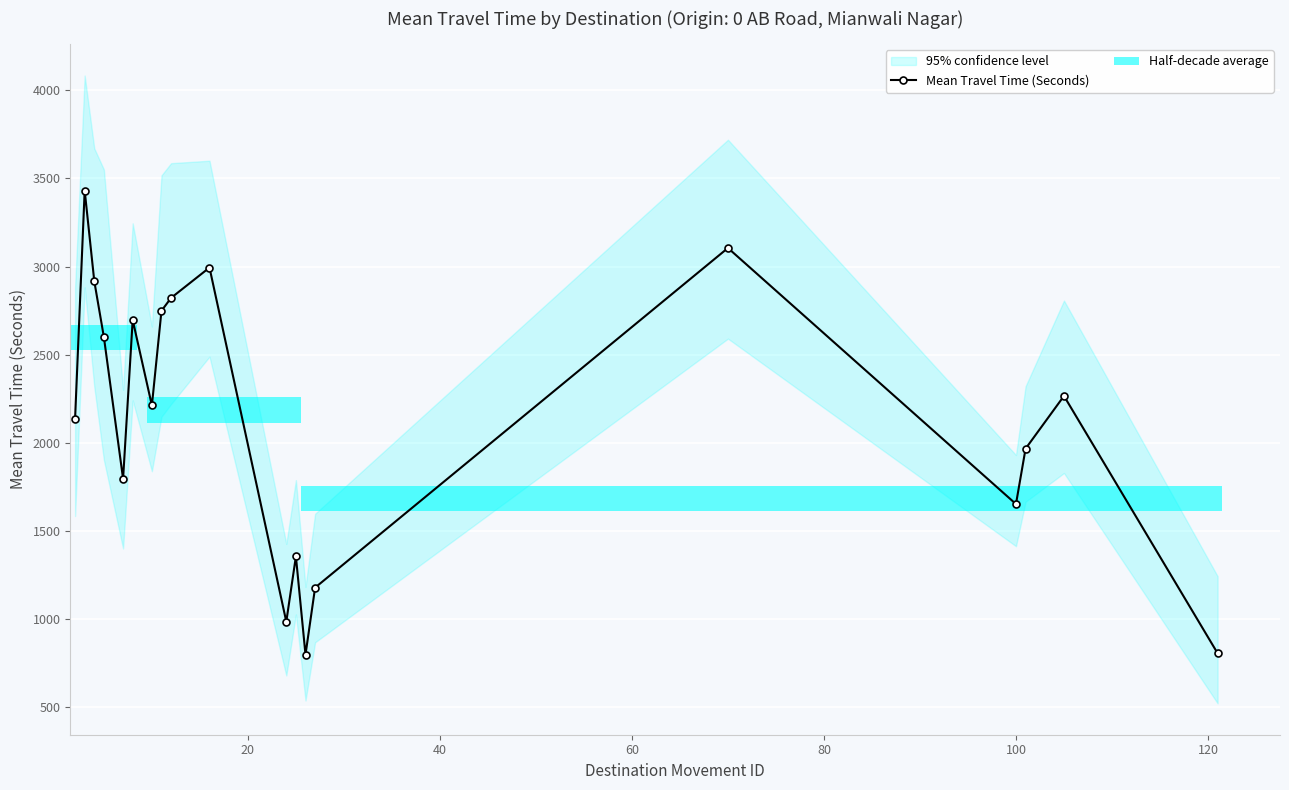

Reading right to left, transcribe all the data shown in this chart.

807	2266	1967	1653	3105	1179	799	1356	986	2994	2822	2749	2212	2697	1796	2600	2917	3431	2137